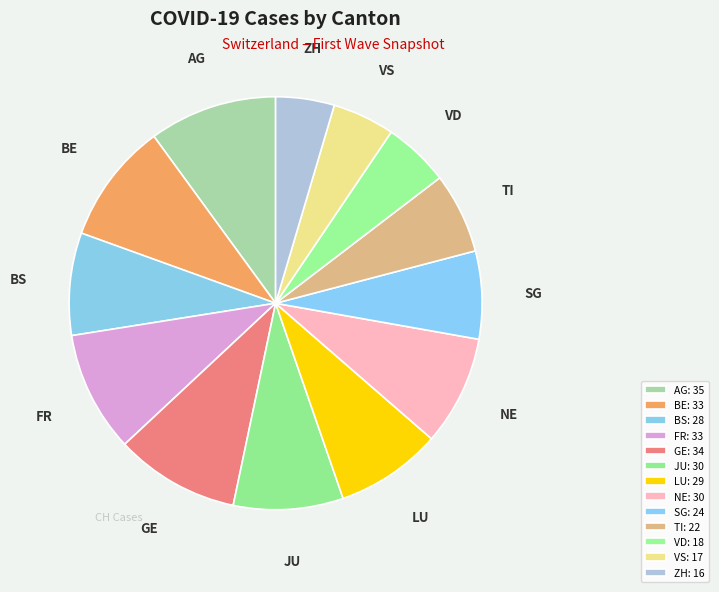

What is the total percentage of AG and TI?

16.3%